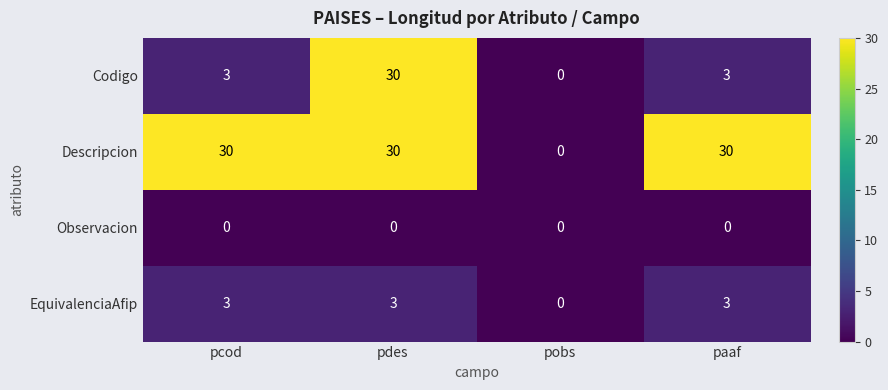

The EquivalenciaAfip series shows 3 at paaf. True or false?

True